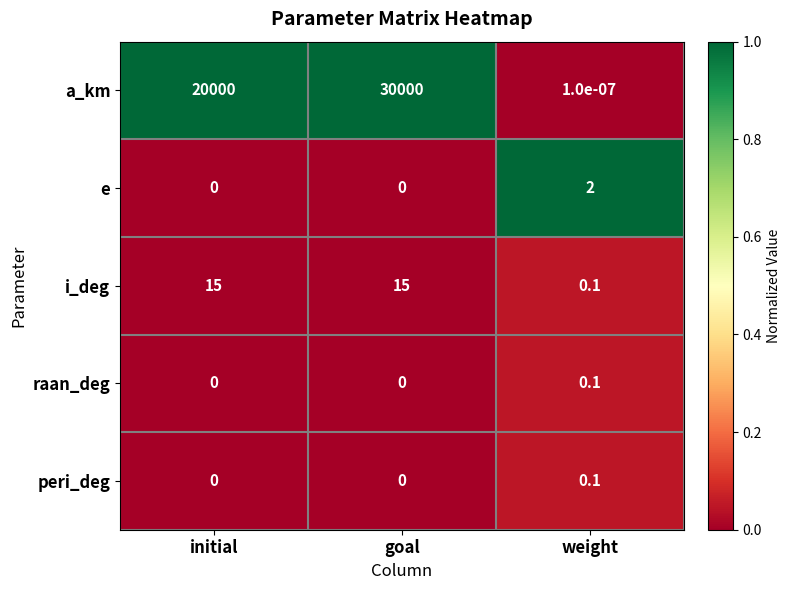

Which category has the highest value in the raan_deg series?

weight